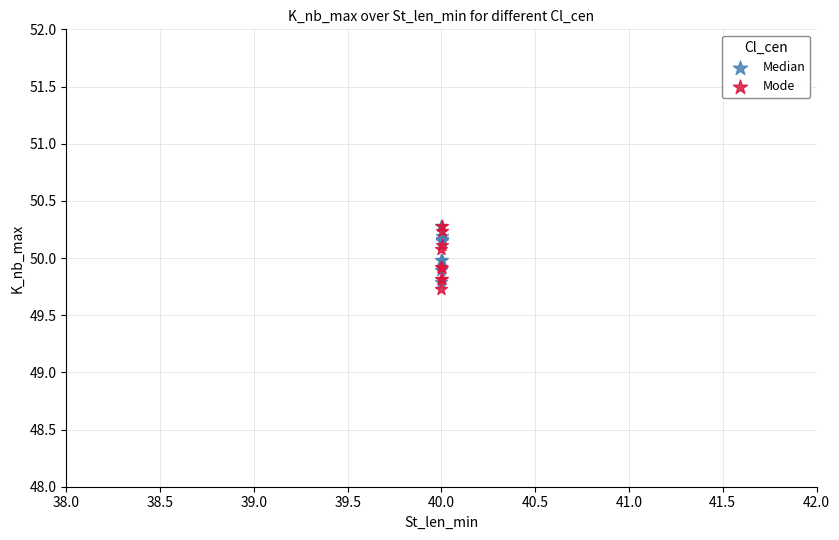

Which series reaches the minimum Y coordinate?

Mode